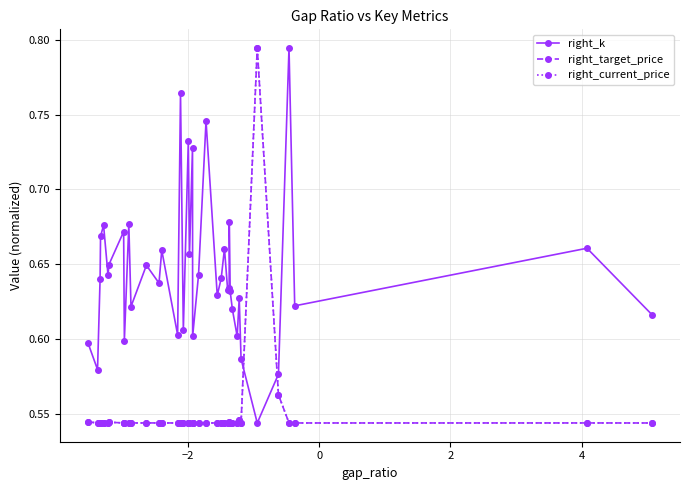

At how many categories does at least one series exceed 0?

40